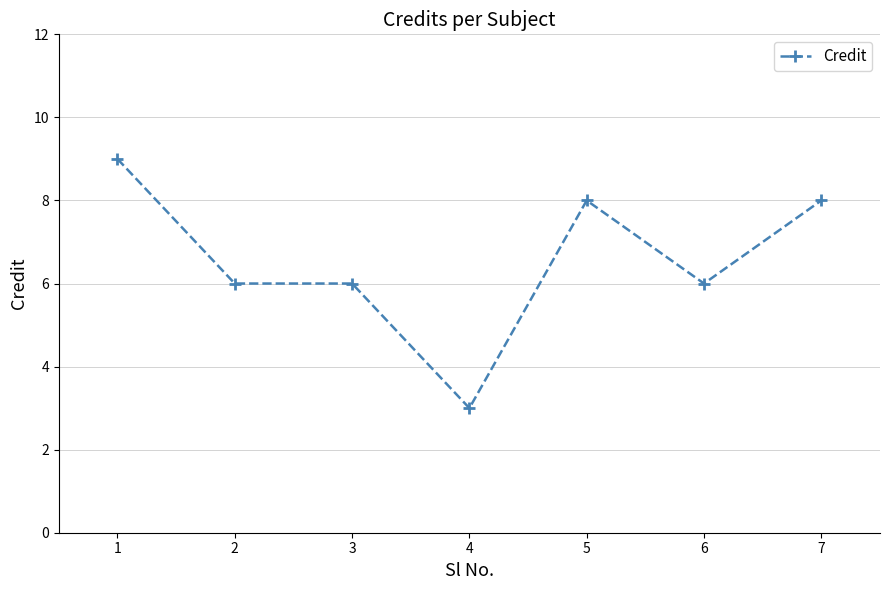

What is the change in value from 4 to 6?

+3